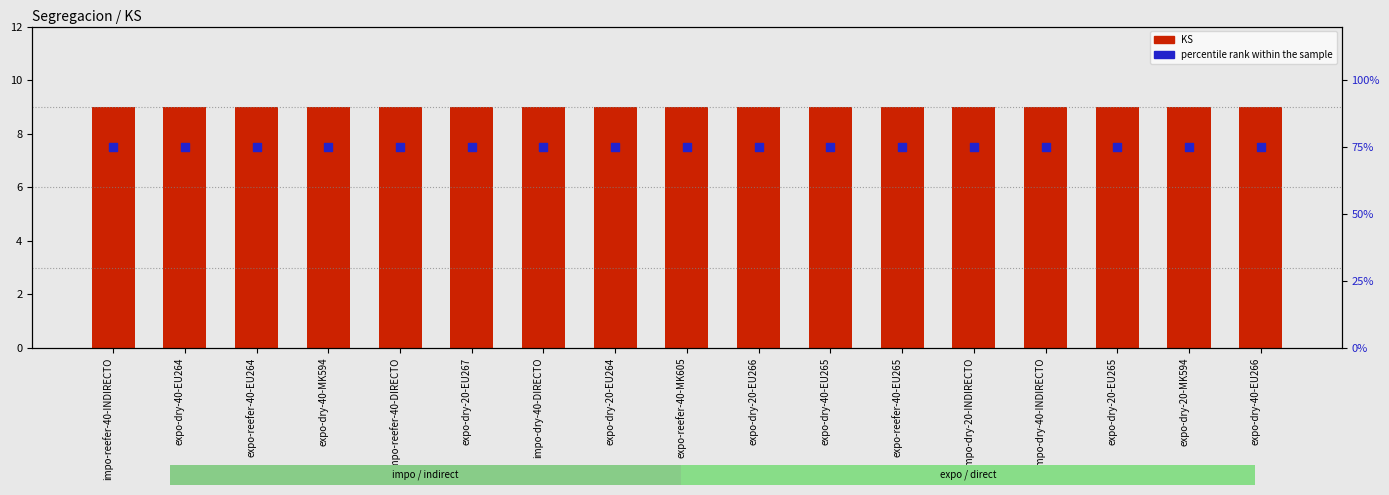

What is the total value across all series at expo-dry-20-EU267?

84